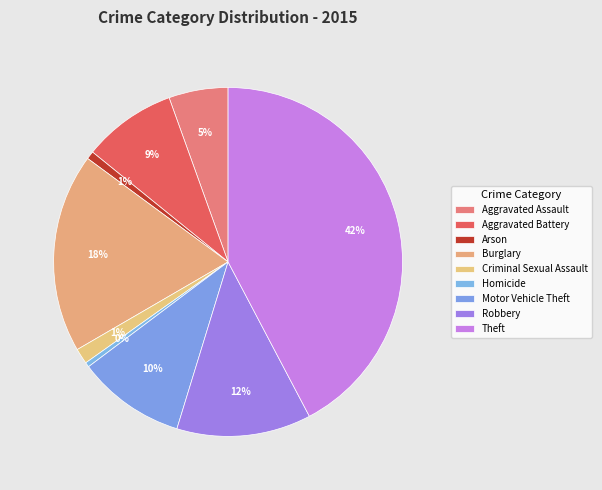

Rank the categories by value from highest to lowest.

Theft, Burglary, Robbery, Motor Vehicle Theft, Aggravated Battery, Aggravated Assault, Criminal Sexual Assault, Arson, Homicide